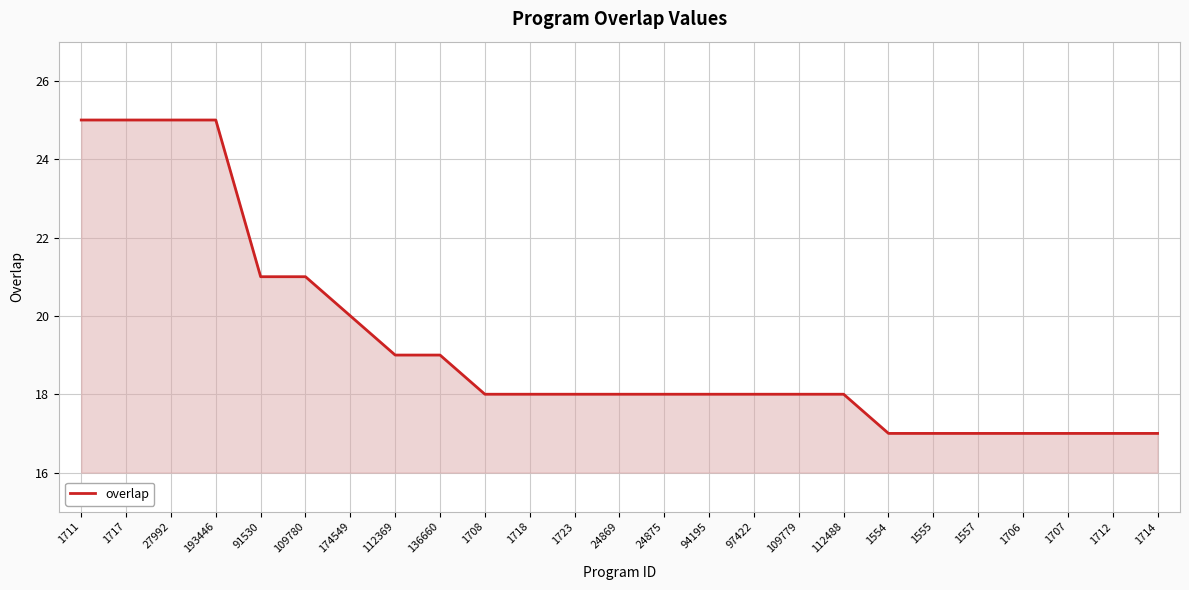

What is the maximum value shown in the chart?

25